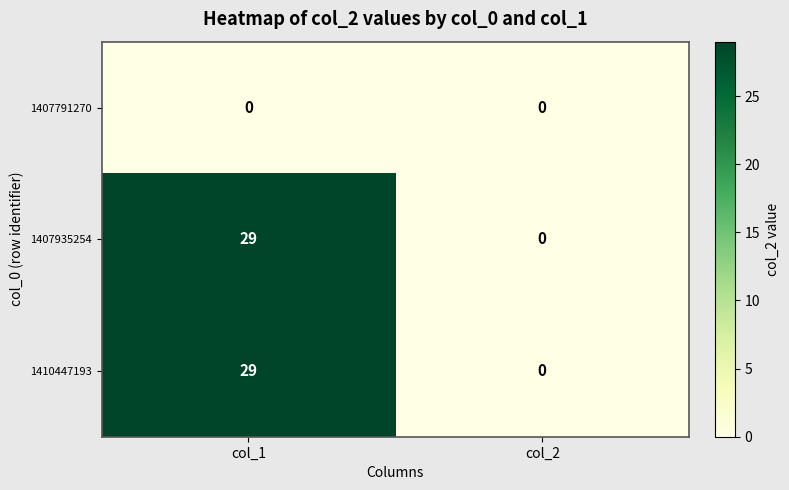

The value of 1407791270 at col_2 is 0. True or false?

True